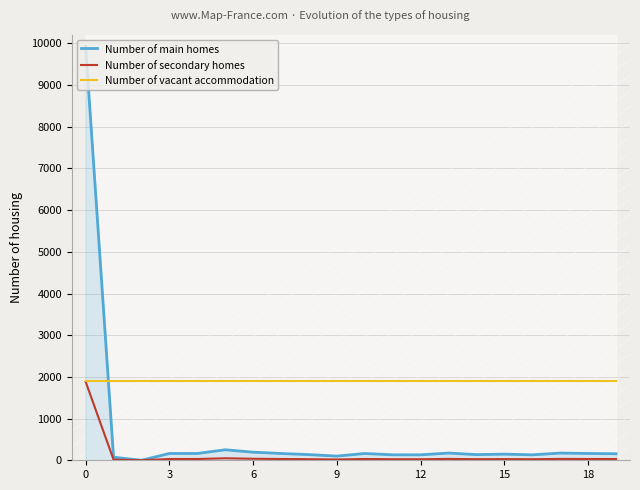

The Number of main homes series shows 163 at 10. True or false?

True